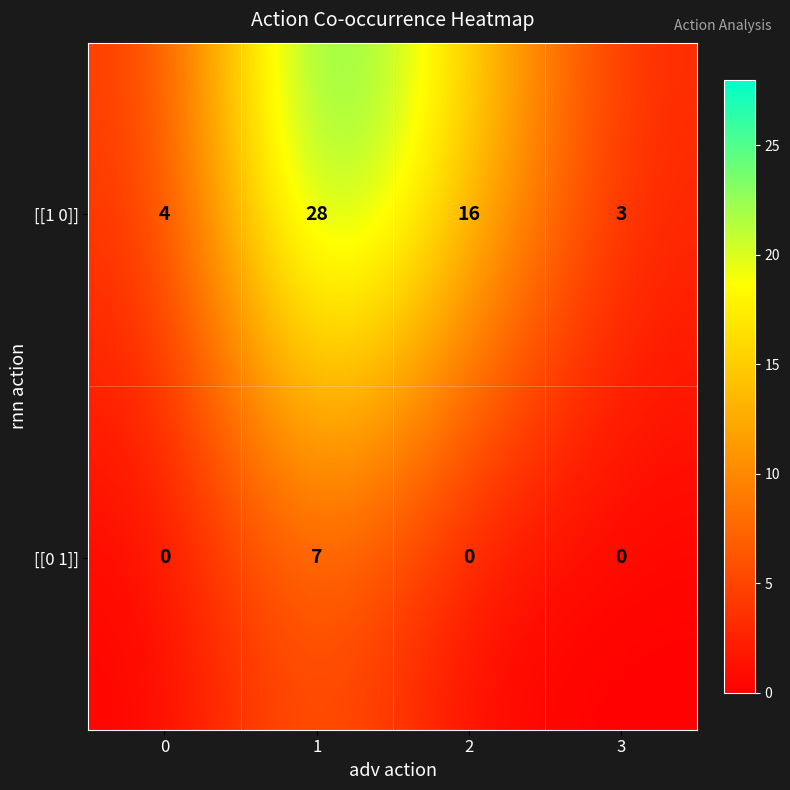

How many [[0 1]] values are between 0 and 7?

4